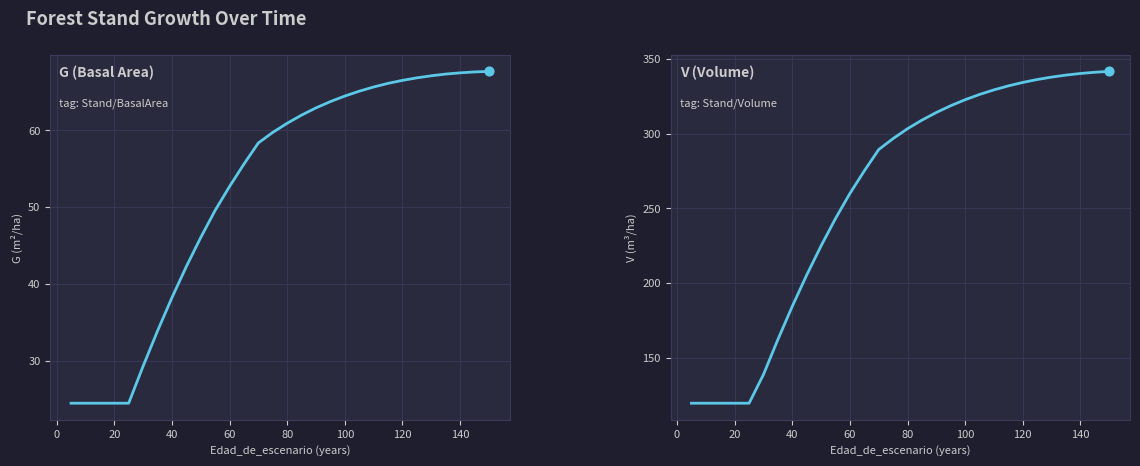

What are all the series names shown in the legend?

G (Basal Area), V (Volume)